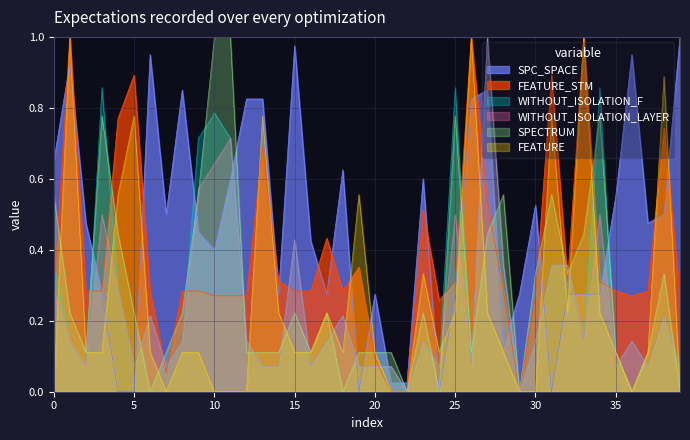

Is it true that WITHOUT_ISOLATION_LAYER equals 0.1 at 33?

True